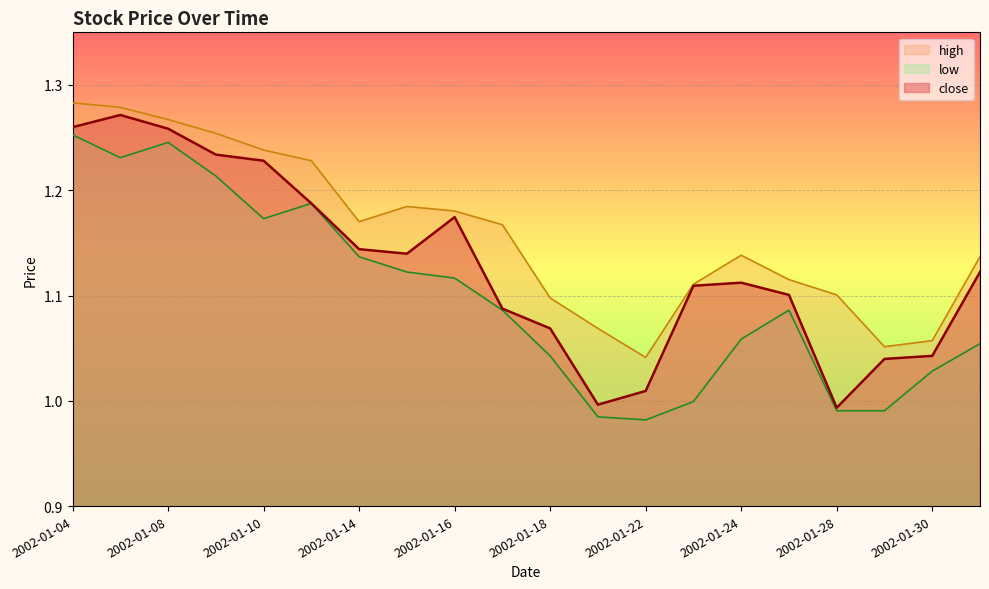

How many lines are shown in the chart?

3